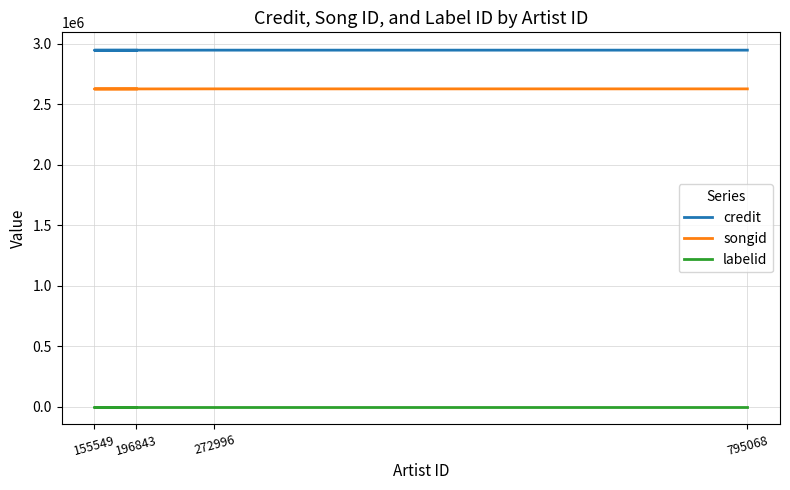

What is the spread (max minus min) of values at 272996?

2948435